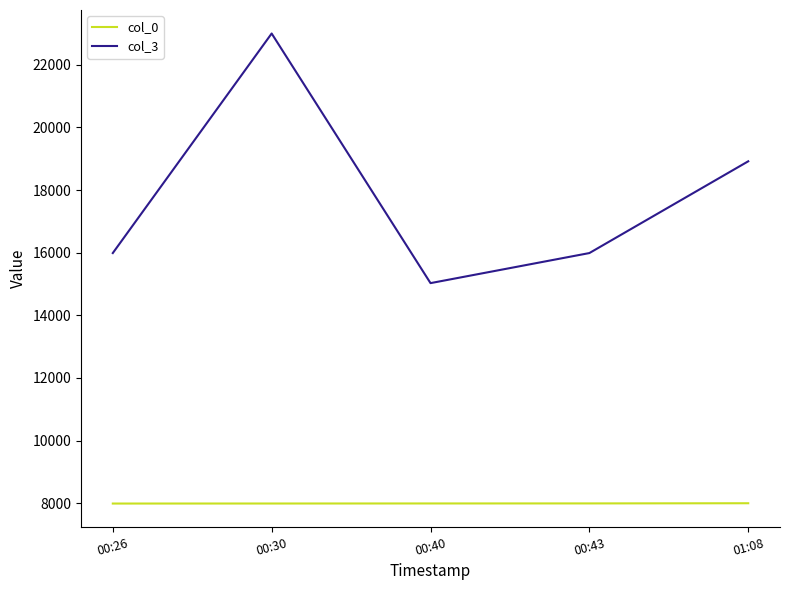

True or false: col_0 has a value of 11575.5 at 00:26.

False